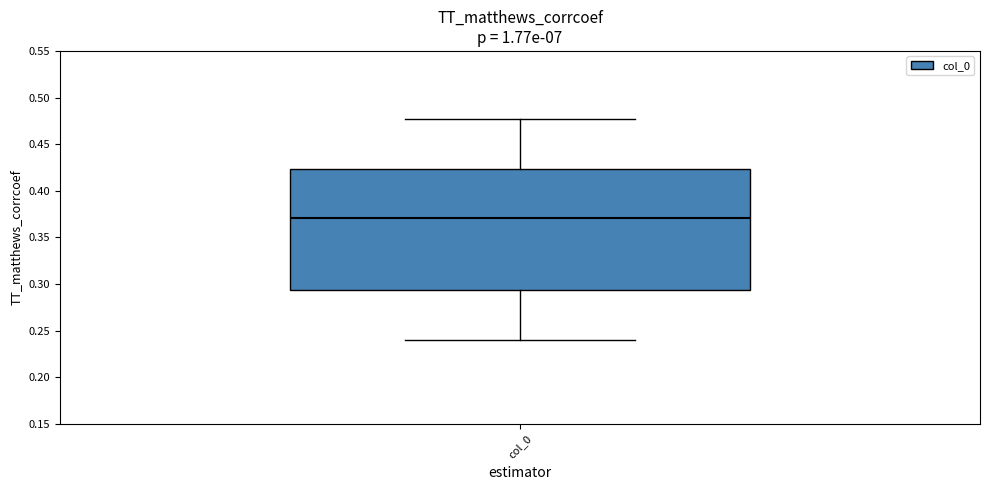

Read this box plot against the y-axis: the position of the median line, the range covered by the box, and the ends of both whiskers. The values are not printed on the chart, so give them approximately, as read against the axis.

median 0.370, box 0.295 to 0.425, whiskers 0.240 to 0.475